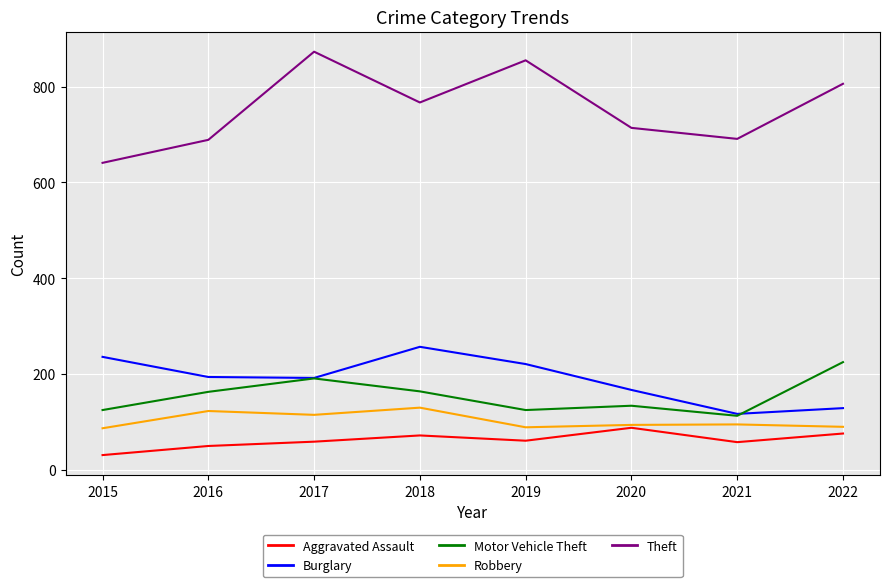

True or false: Burglary has a value of 78 at 2015.

False